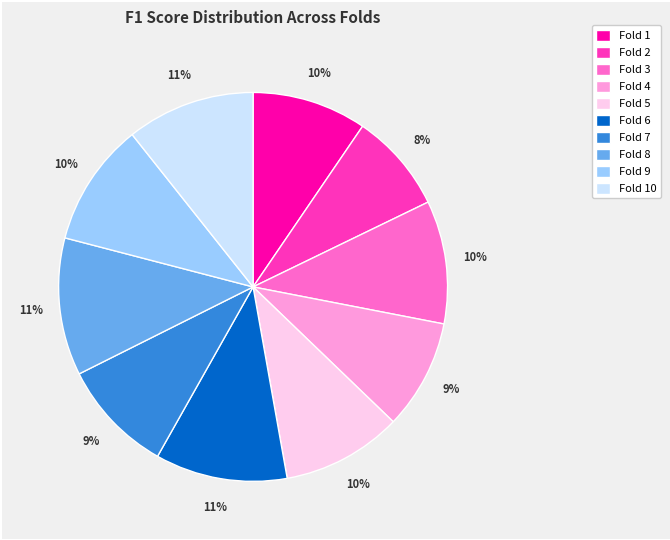

How many slices are in this pie chart?

10